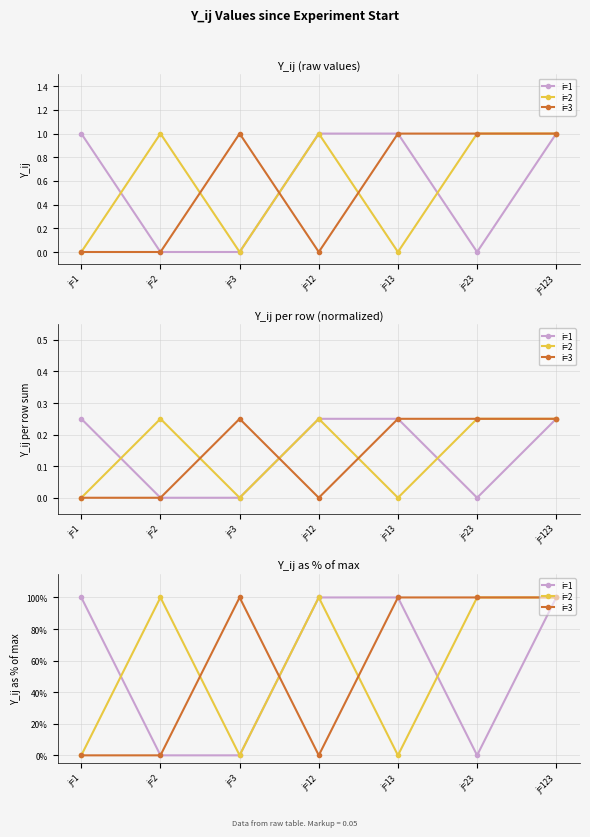

Is the value of i=2 at j=13 greater than the value of i=3 at j=23?

No